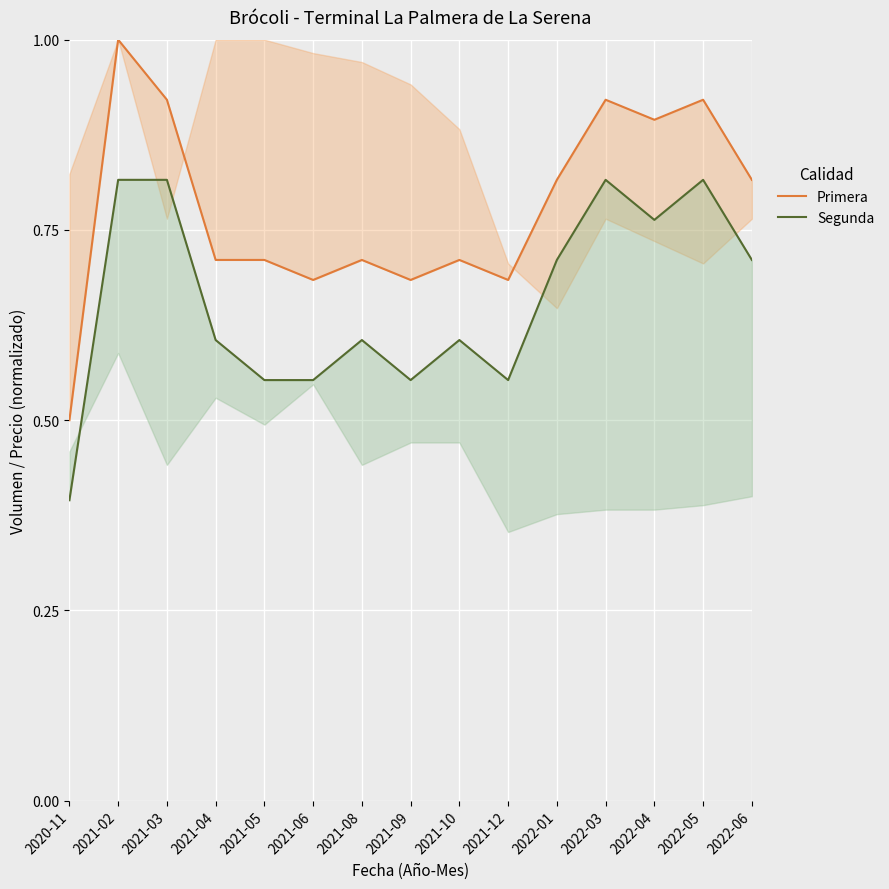

True or false: Segunda has a value of 0.6 at 2021-10.

True